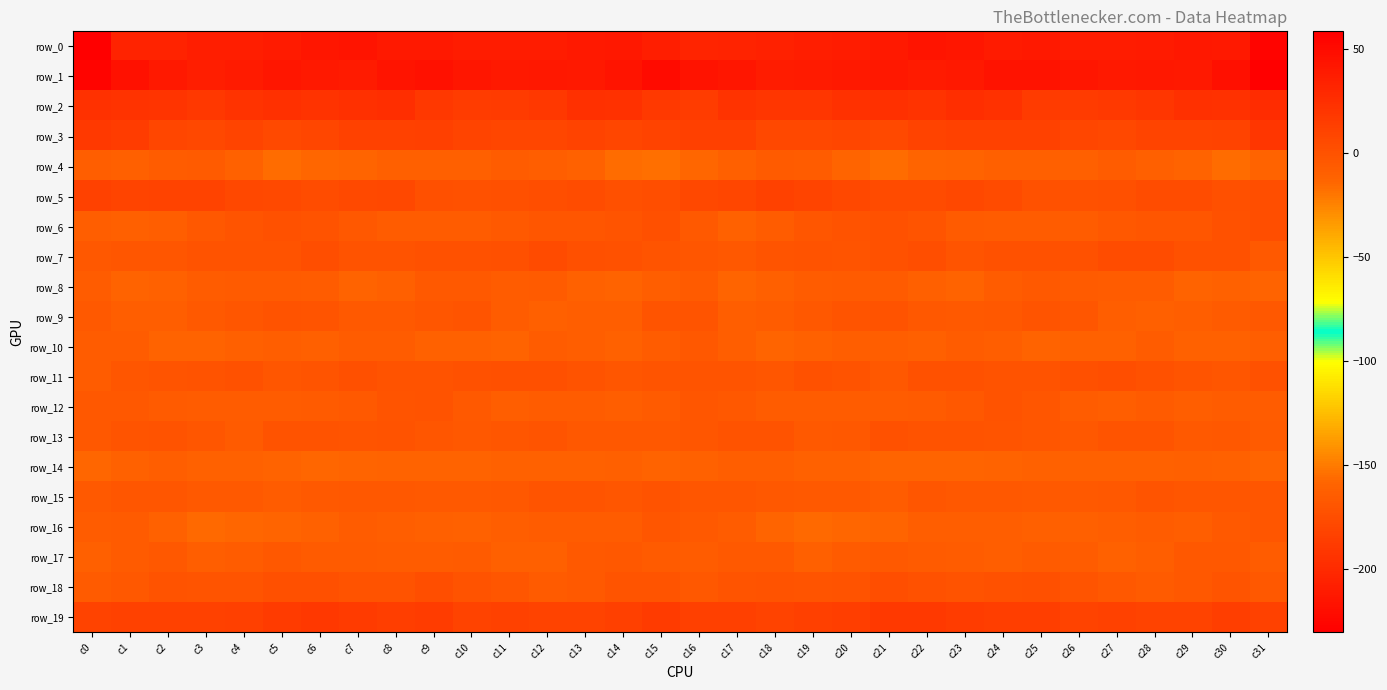

What is the greatest value displayed?

58.6